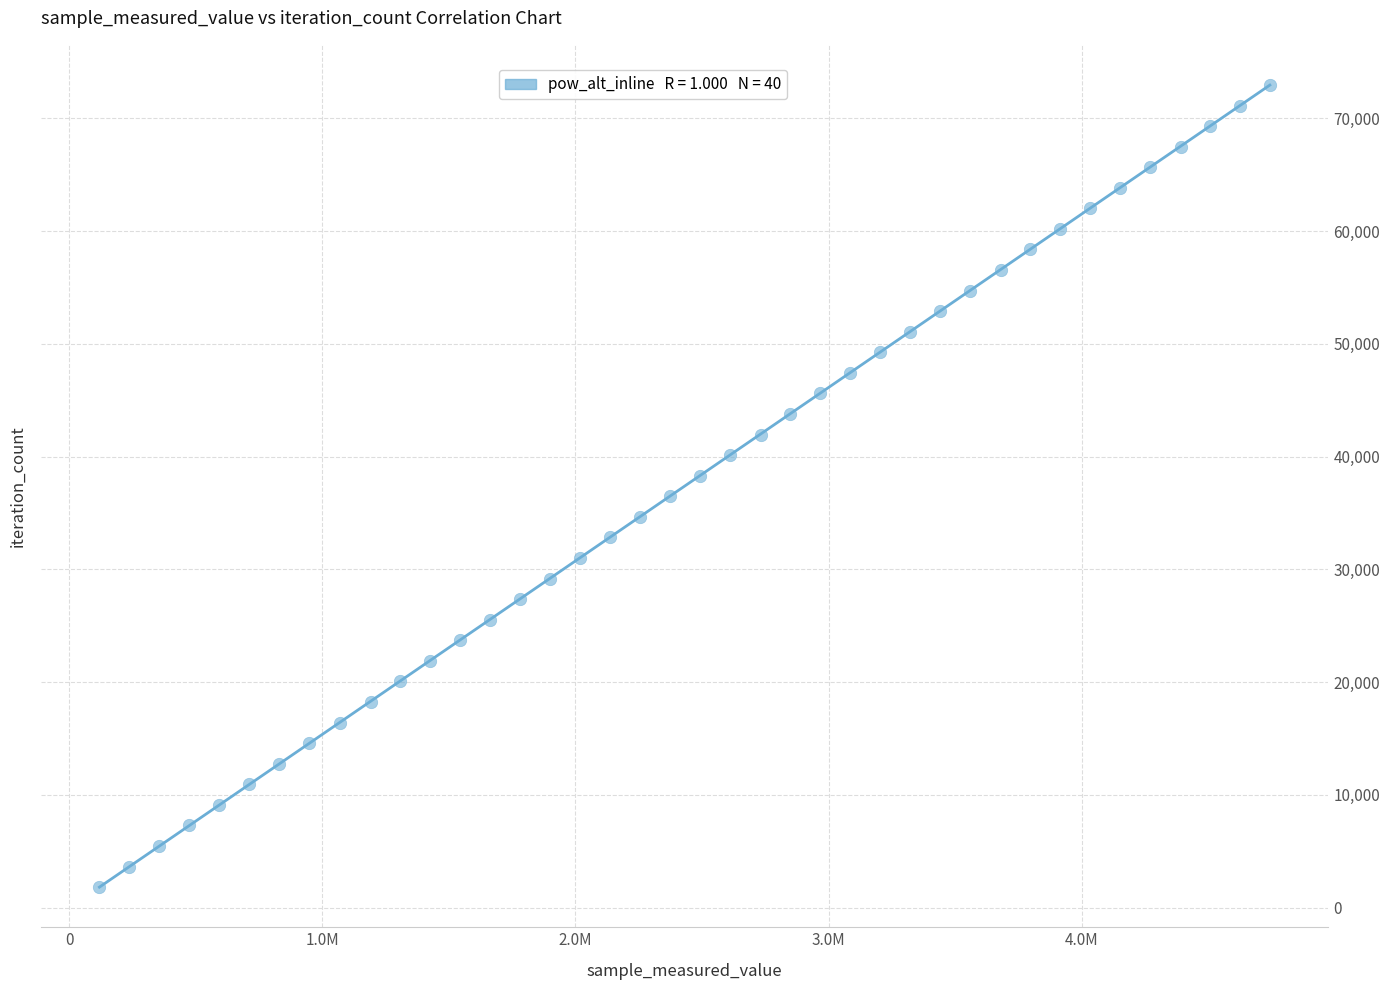

What is the range of X values (max minus min)?

4623840